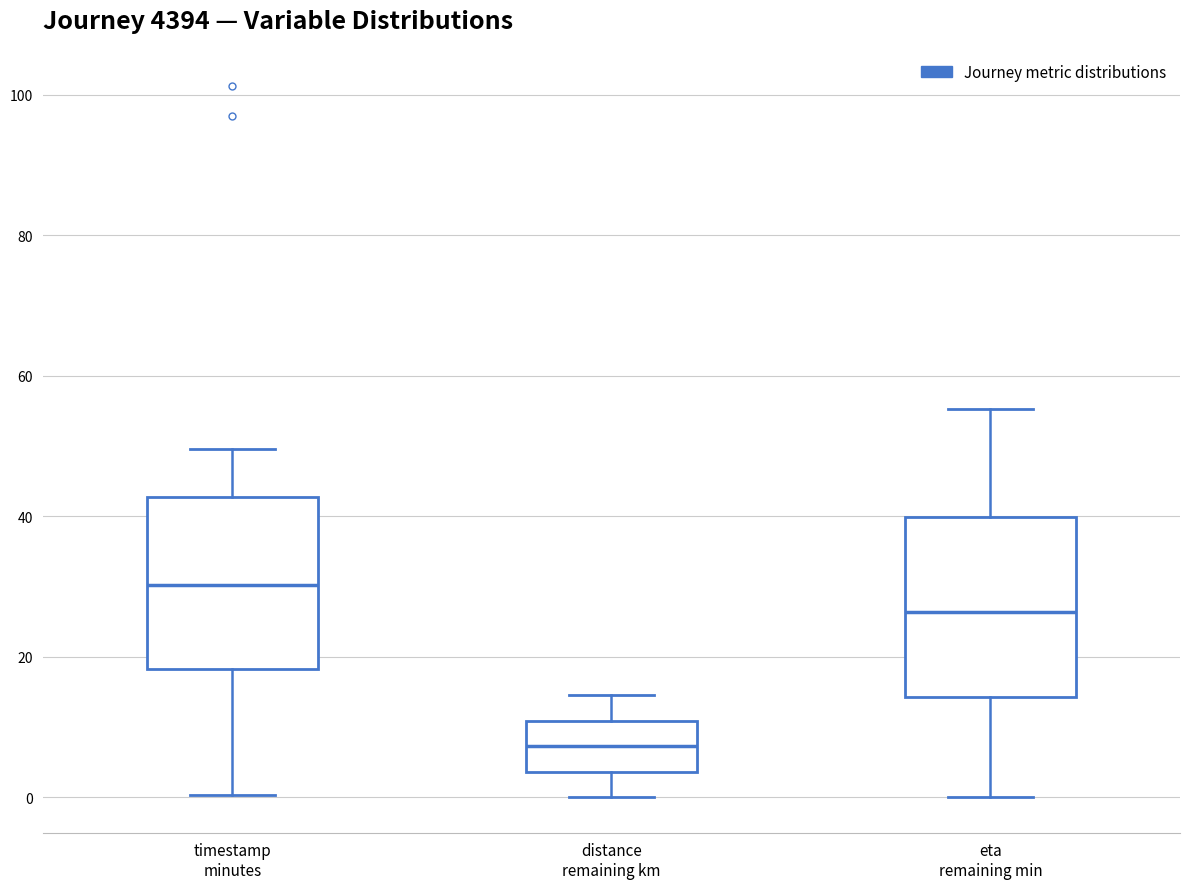

Which box's median line is the highest?

timestamp minutes